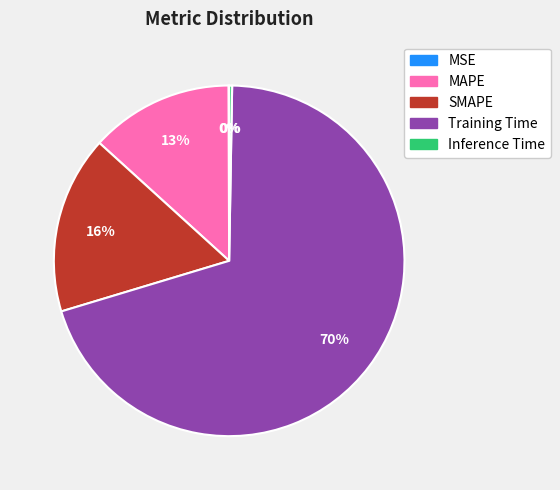

To the nearest percent, what is the average slice percentage?

20%